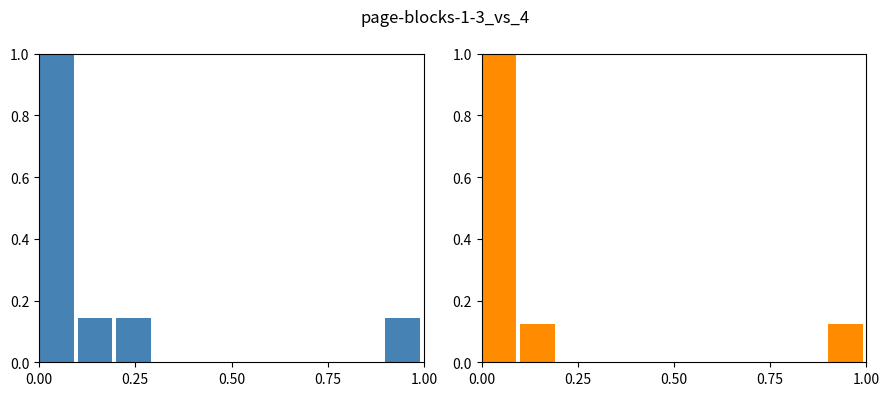

How many categories are shown in the chart?

10